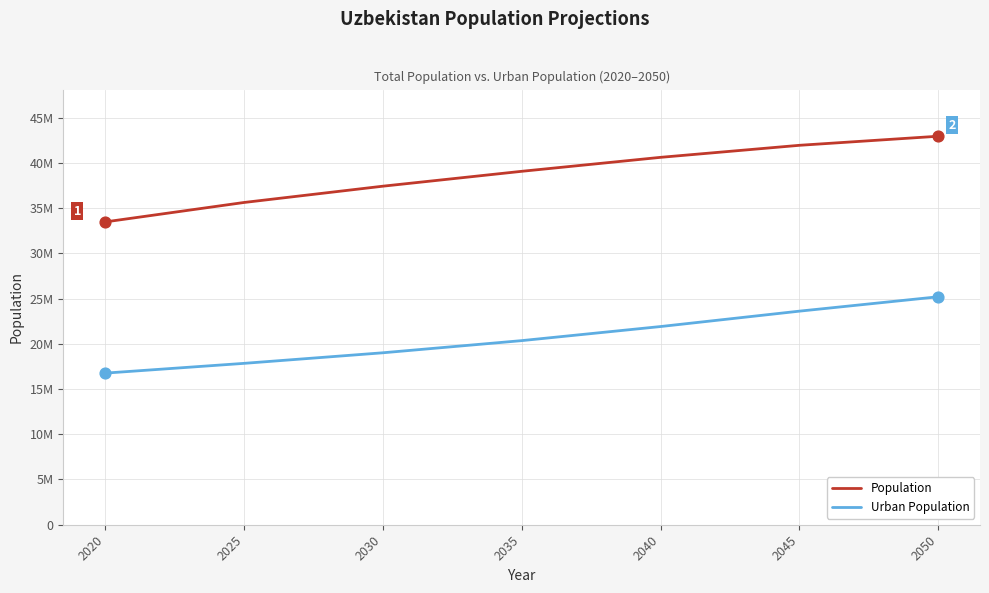

At which category is the sum across all series the highest?

2050